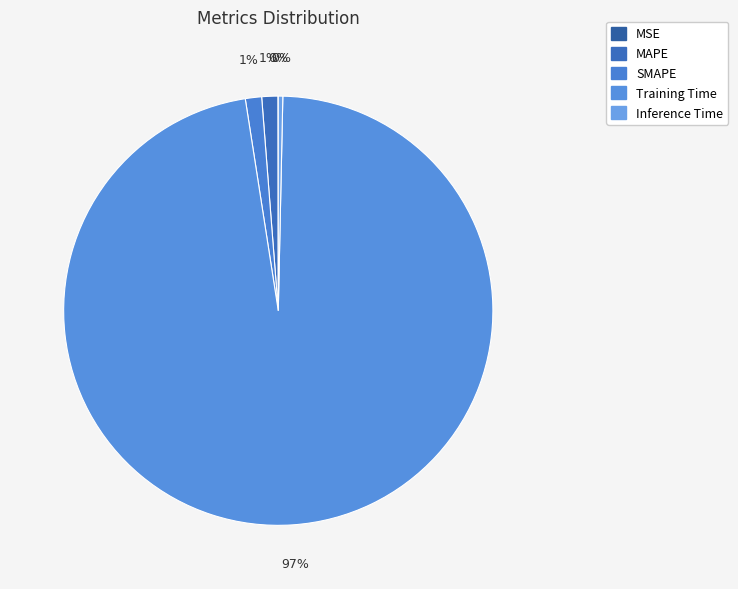

The Inference Time slice represents 0% of the pie. True or false?

True